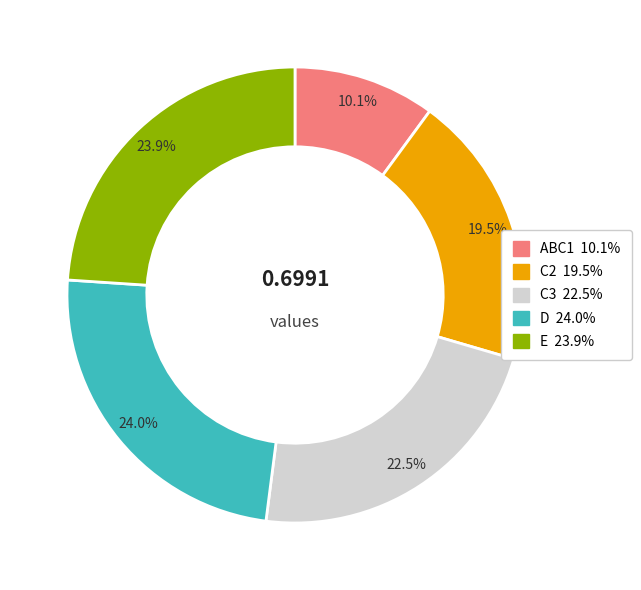

Is there a majority slice in this chart?

No